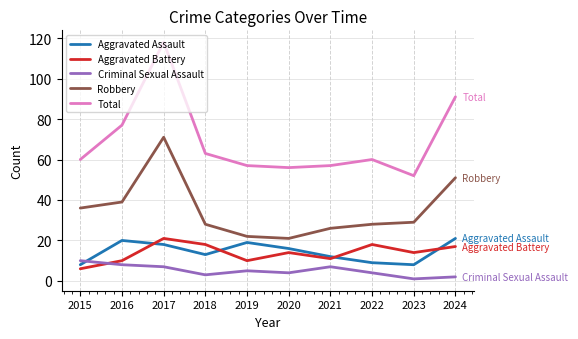

Where is Robbery nearest to the value 46?

2024